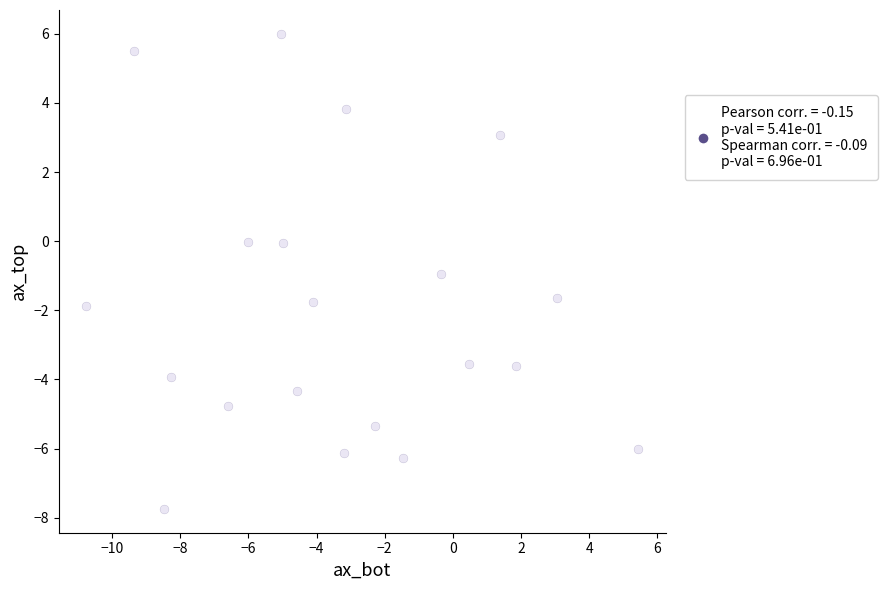

What is the range of Y values (max minus min)?

13.7